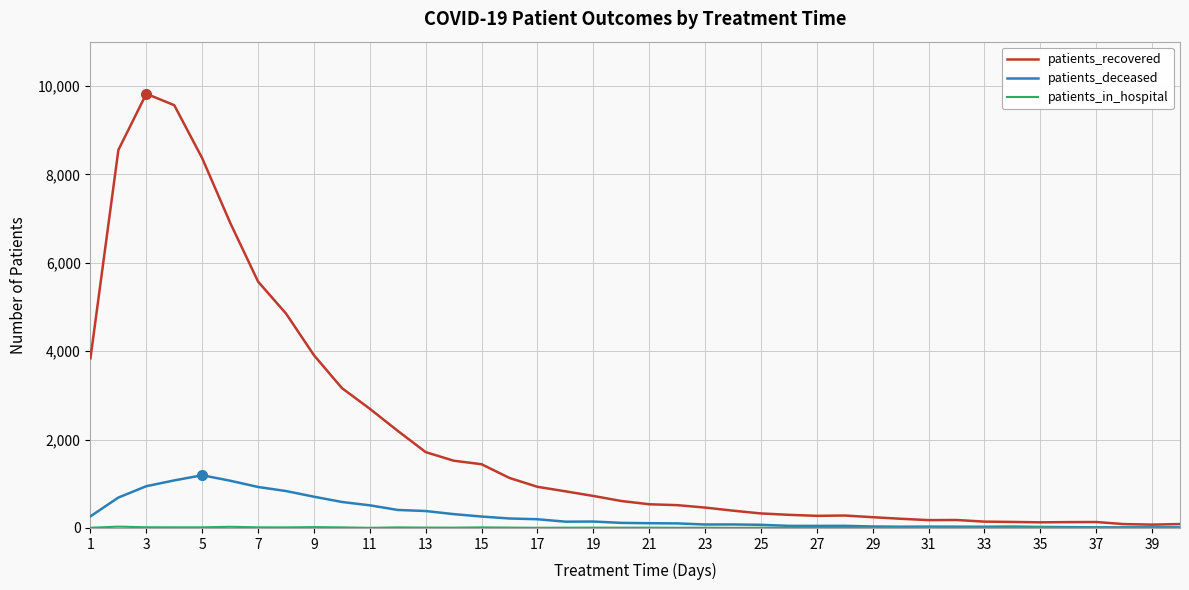

Which series has the widest spread of values?

patients_recovered